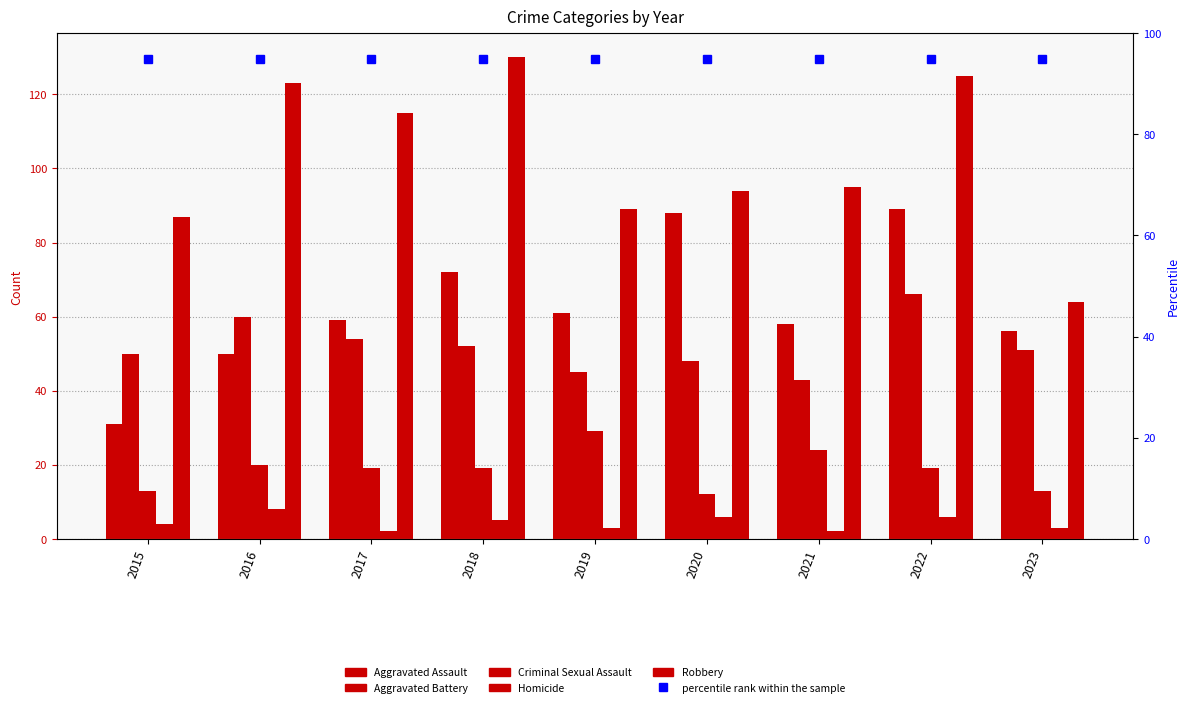

Reading left to right, transcribe all the data shown in this chart.

Aggravated Assault: 31	50	59	72	61	88	58	89	56
Aggravated Battery: 50	60	54	52	45	48	43	66	51
Criminal Sexual Assault: 13	20	19	19	29	12	24	19	13
Homicide: 4	8	2	5	3	6	2	6	3
Robbery: 87	123	115	130	89	94	95	125	64